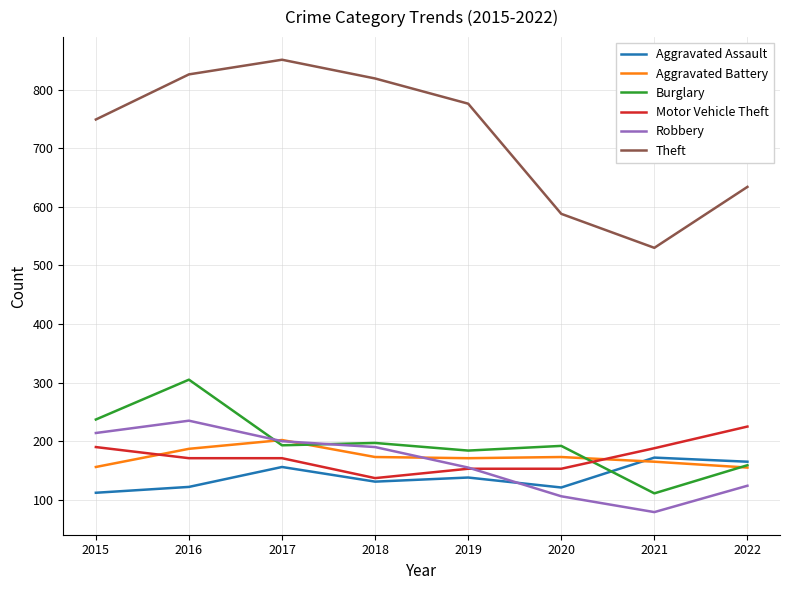

True or false: Theft and Motor Vehicle Theft intersect in this chart.

False